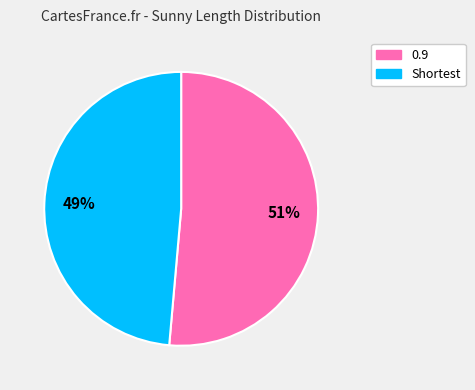

To the nearest percent, what is the combined percentage of 0.9 and Shortest?

100%